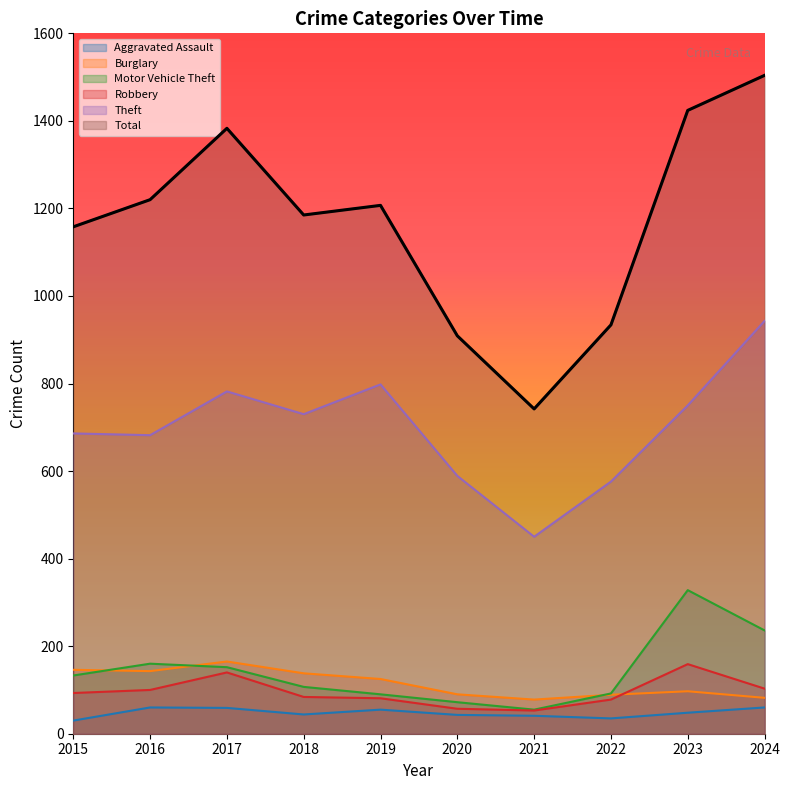

Count the number of data series in this chart.

6